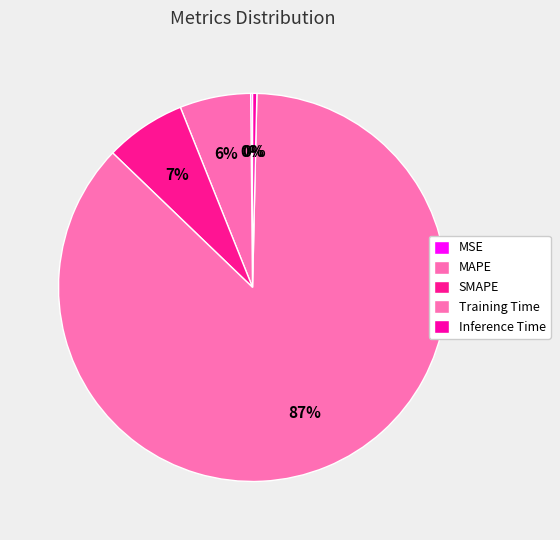

What is the change in value from MAPE to Inference Time?

-0.2